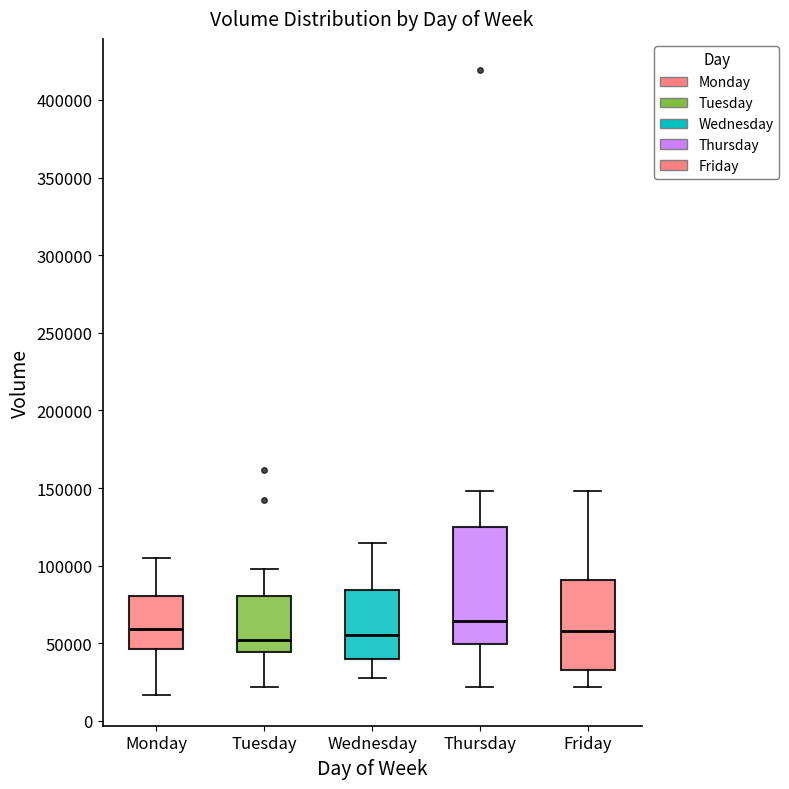

Which box is the tallest, from its lower edge to its upper edge?

Thursday